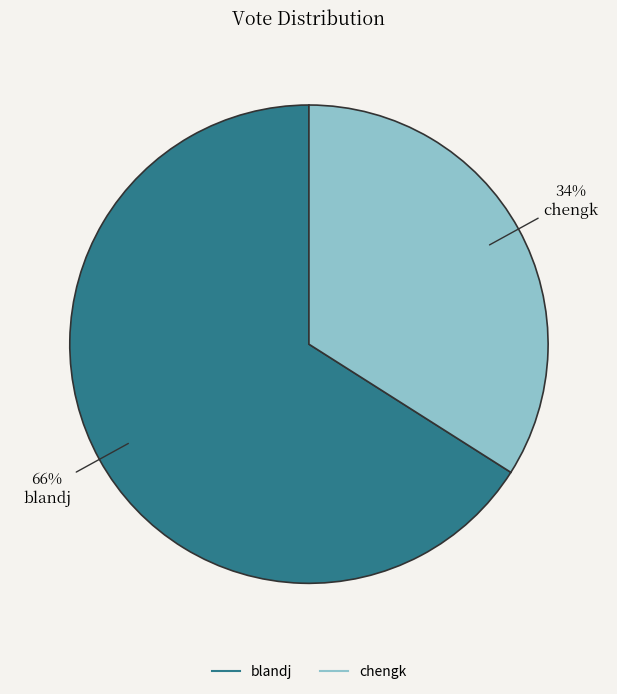

How many segments does this pie chart have?

2